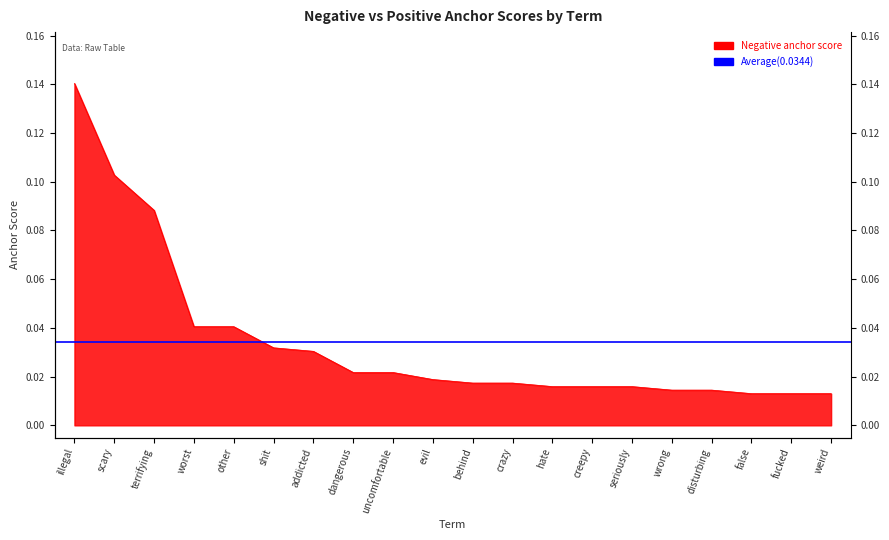

What is the greatest value displayed?

0.1